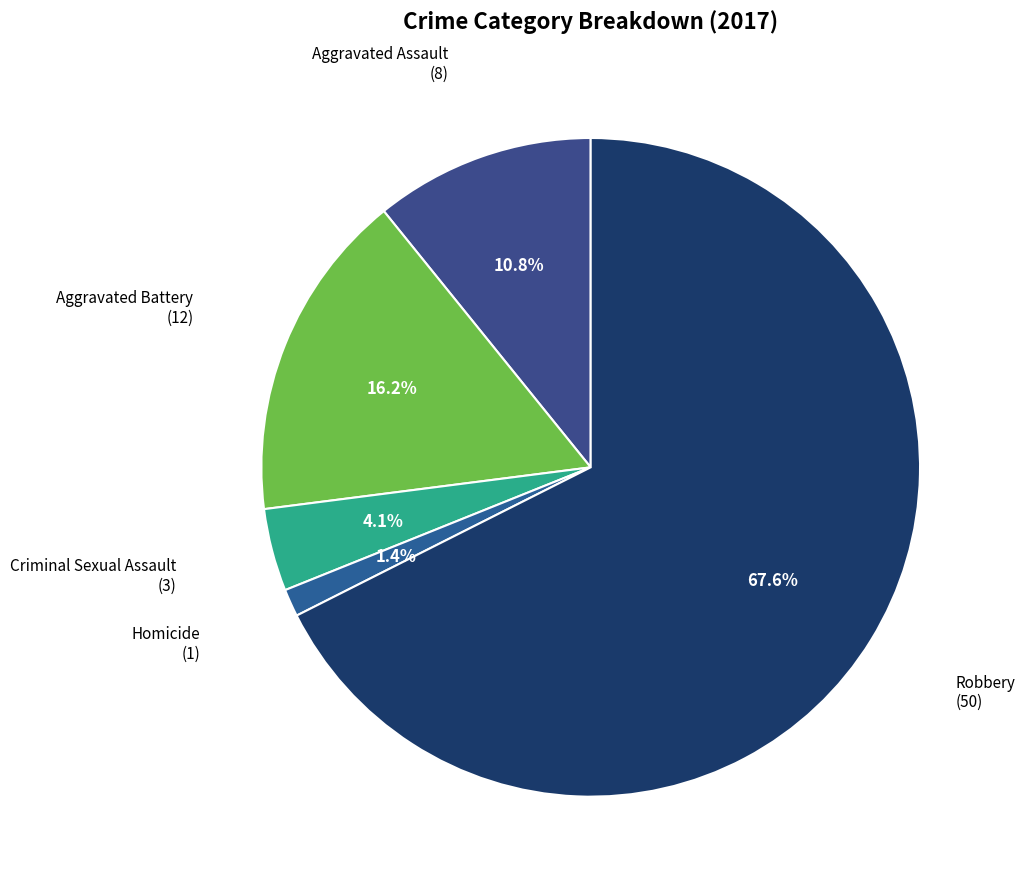

What is the largest slice in the pie chart?

Robbery